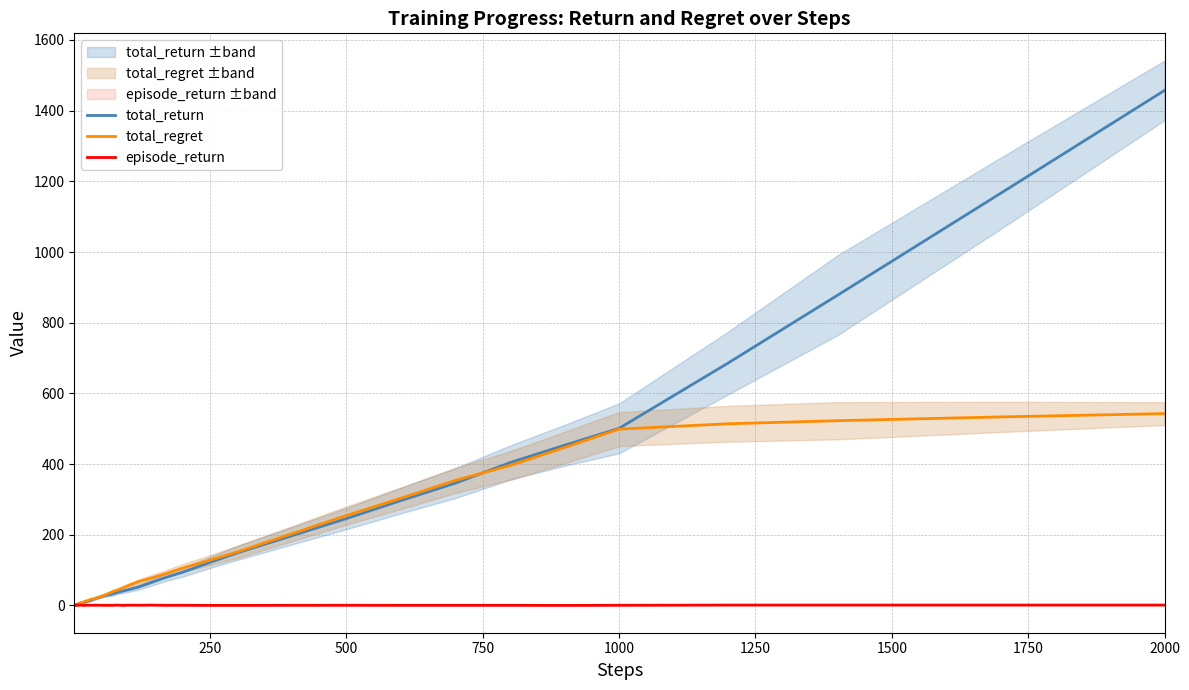

What is the maximum value for total_regret?

542.8